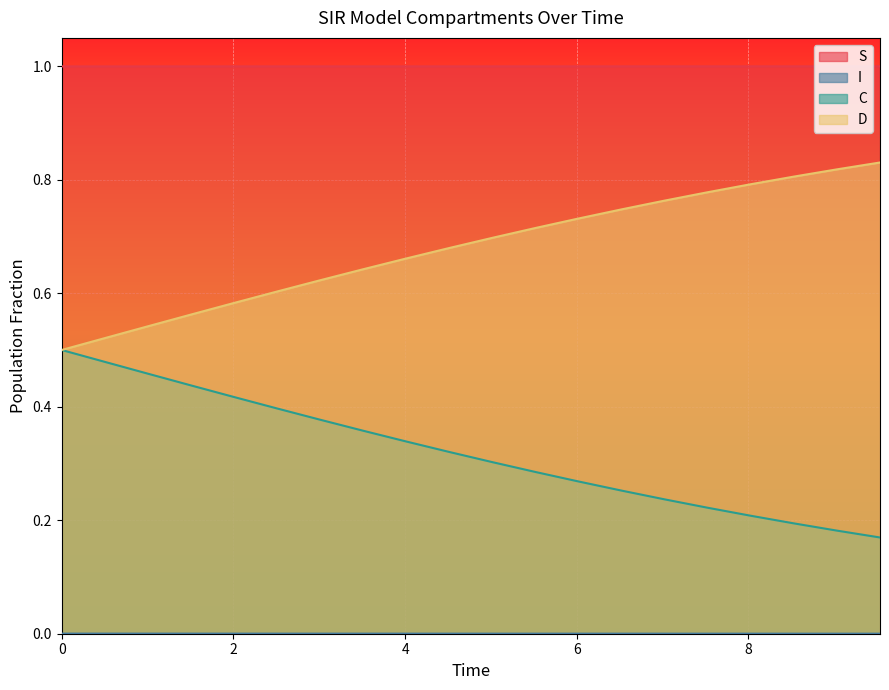

Which series has the widest spread of values?

D